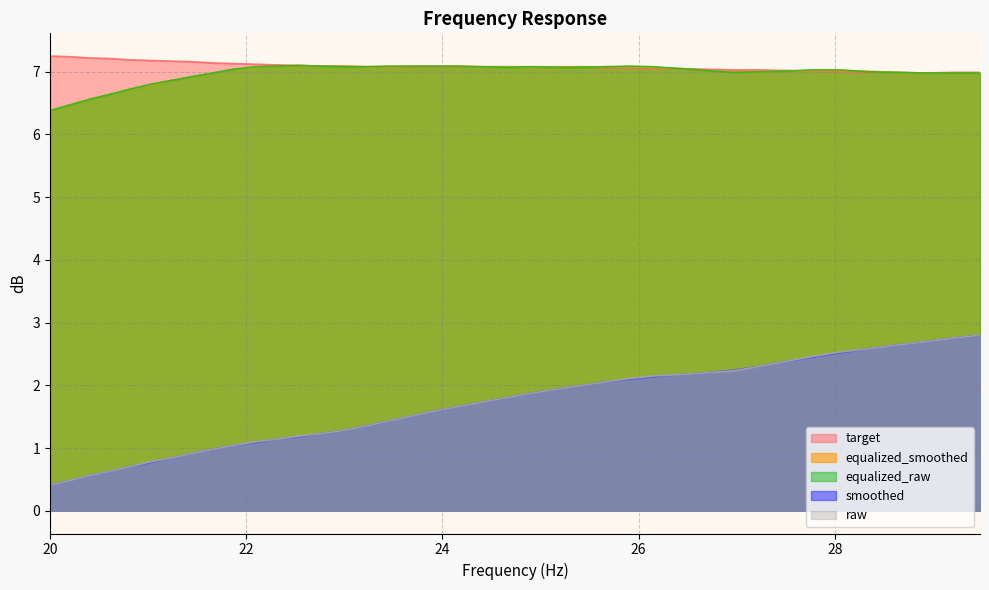

Which label corresponds to the smallest value in the chart?

20.0